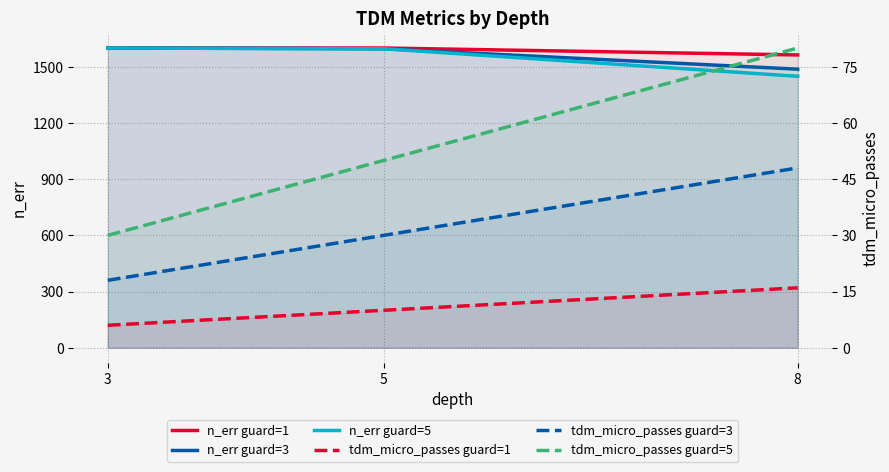

Reading left to right, what are all the values shown in this chart?

n_err guard=1: 1600	1600	1563
n_err guard=3: 1600	1596	1487
n_err guard=5: 1600	1596	1449
tdm_micro_passes guard=1: 6	10	16
tdm_micro_passes guard=3: 18	30	48
tdm_micro_passes guard=5: 30	50	80